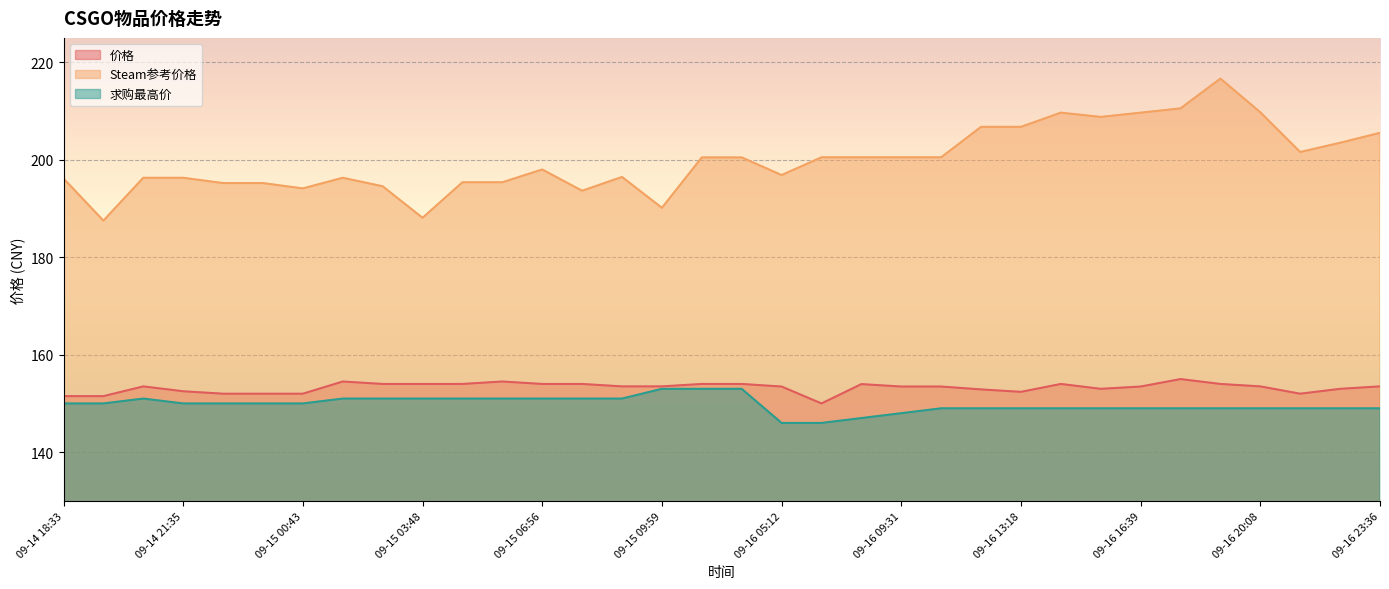

What is the highest value of the Steam参考价格 series?

216.7